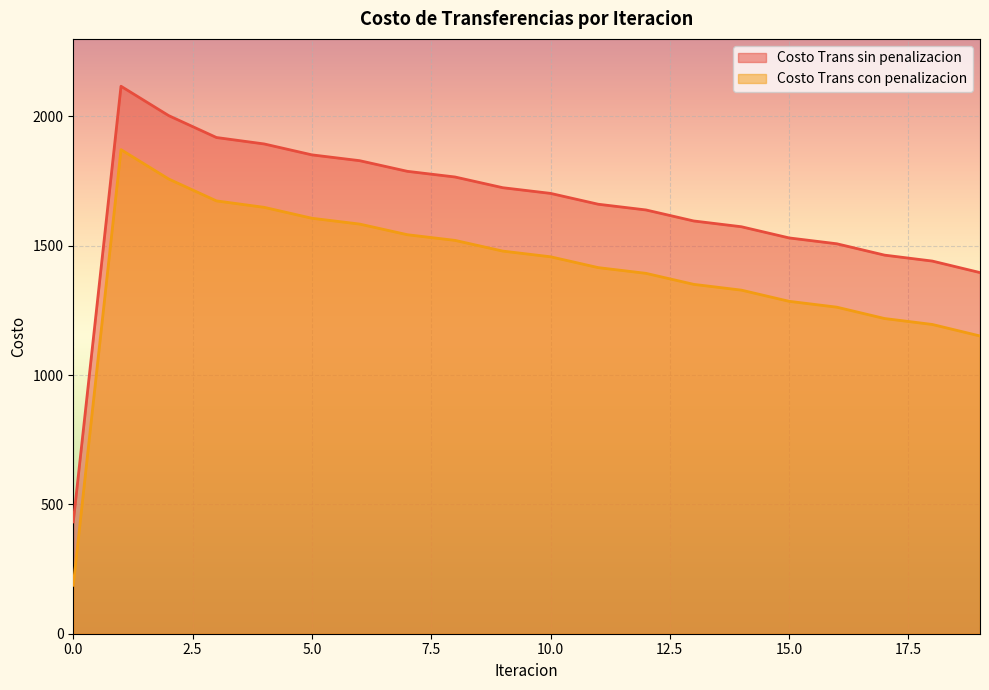

Reading left to right, extract all data points from this chart.

Costo Trans sin penalizacion: 0=432.3	1=2116.9	2=2003.2	3=1918.7	4=1893.8	5=1851.6	6=1829.1	7=1787.9	8=1766.0	9=1724.6	10=1702.6	11=1660.7	12=1638.6	13=1596.0	14=1573.6	15=1530.4	16=1507.8	17=1463.9	18=1440.9	19=1396.4
Costo Trans con penalizacion: 0=187.2	1=1871.7	2=1758.1	3=1673.6	4=1648.7	5=1606.5	6=1584.0	7=1542.8	8=1520.9	9=1479.5	10=1457.5	11=1415.6	12=1393.5	13=1350.9	14=1328.5	15=1285.3	16=1262.6	17=1218.8	18=1195.8	19=1151.3